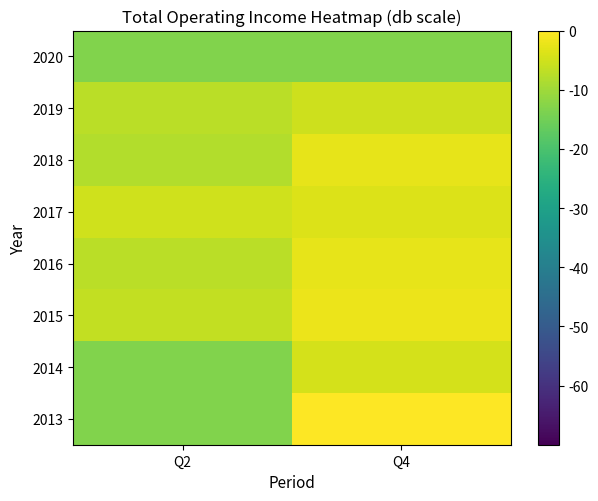

Reading right to left, list all the values displayed in this chart.

2013: Q4=0.0	Q2=-13.3
2014: Q4=-4.4	Q2=-13.3
2015: Q4=-2.0	Q2=-6.6
2016: Q4=-2.7	Q2=-7.2
2017: Q4=-3.7	Q2=-5.0
2018: Q4=-2.6	Q2=-8.1
2019: Q4=-5.2	Q2=-7.3
2020: Q4=-13.3	Q2=-13.3